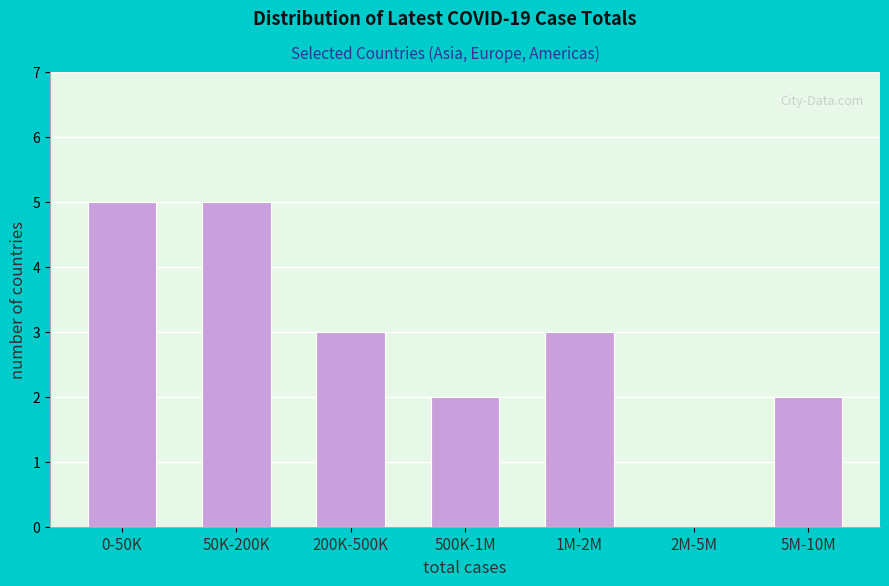

Reading left to right, list all the values displayed in this chart.

0-50K=5	50K-200K=5	200K-500K=3	500K-1M=2	1M-2M=3	2M-5M=0	5M-10M=2